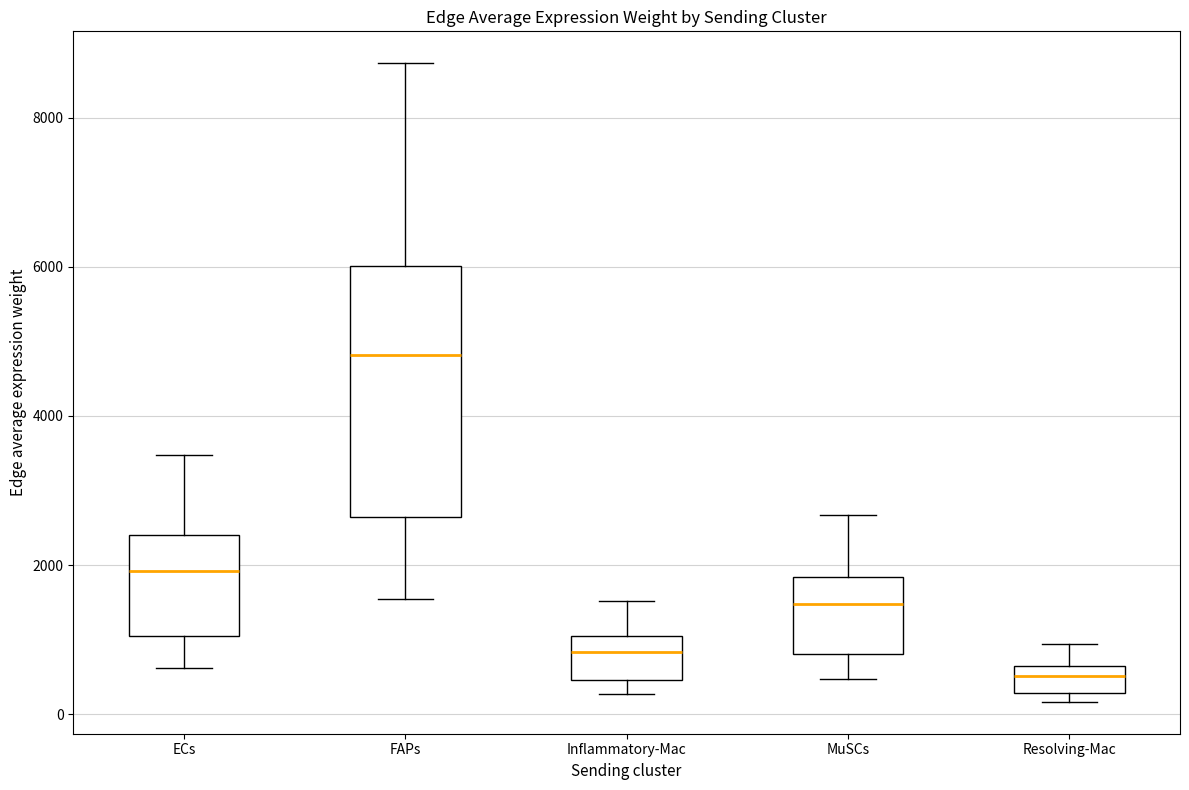

Which box is the tallest, from its lower edge to its upper edge?

FAPs